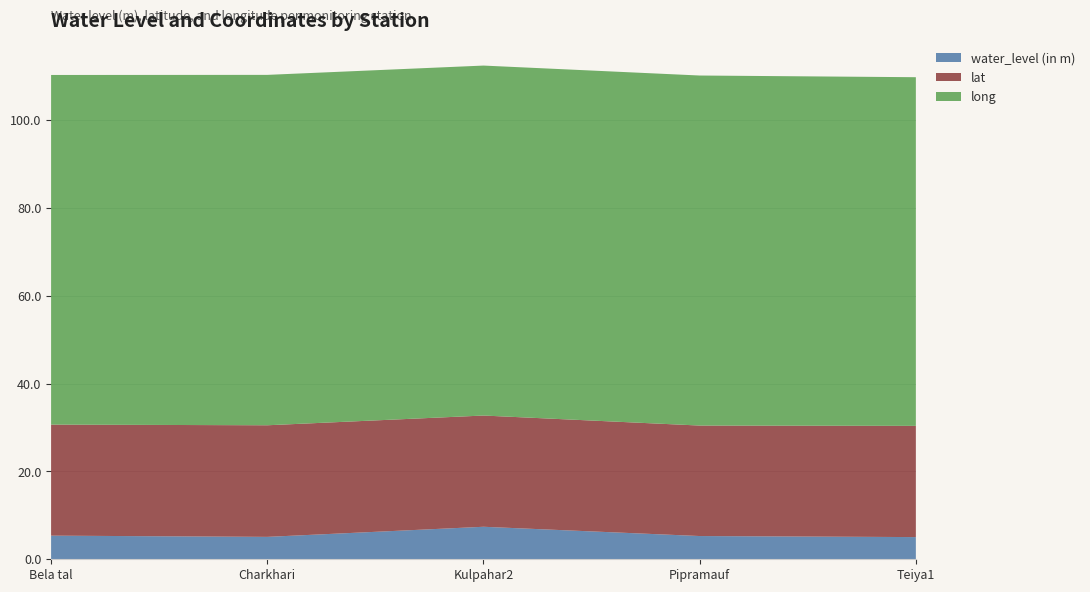

Reading left to right, what are all the values shown in this chart?

water_level (in m): 5.4	5.1	7.4	5.3	5.0
lat: 25.3	25.4	25.3	25.1	25.3
long: 79.6	79.8	79.7	79.7	79.4